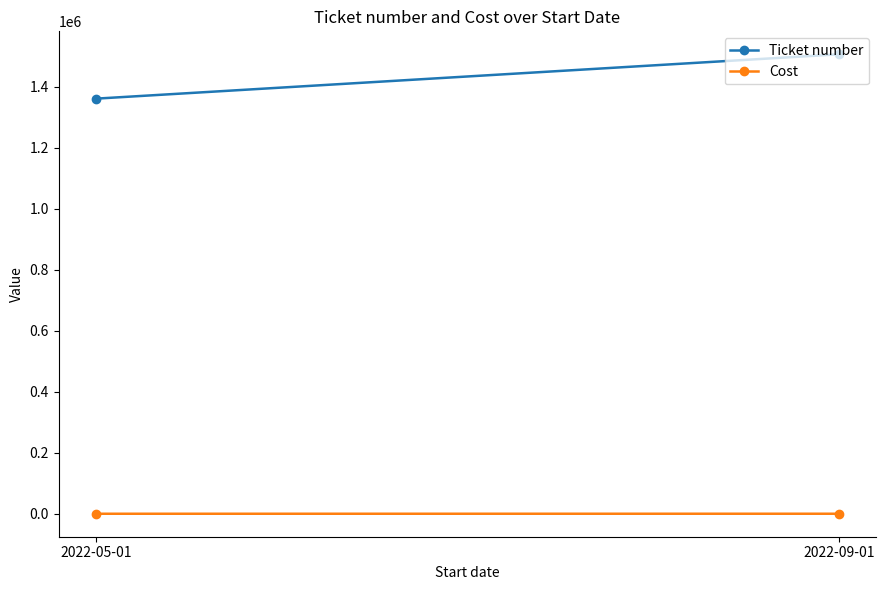

True or false: Ticket number has a value of 1506228 at 2022-09-01.

True